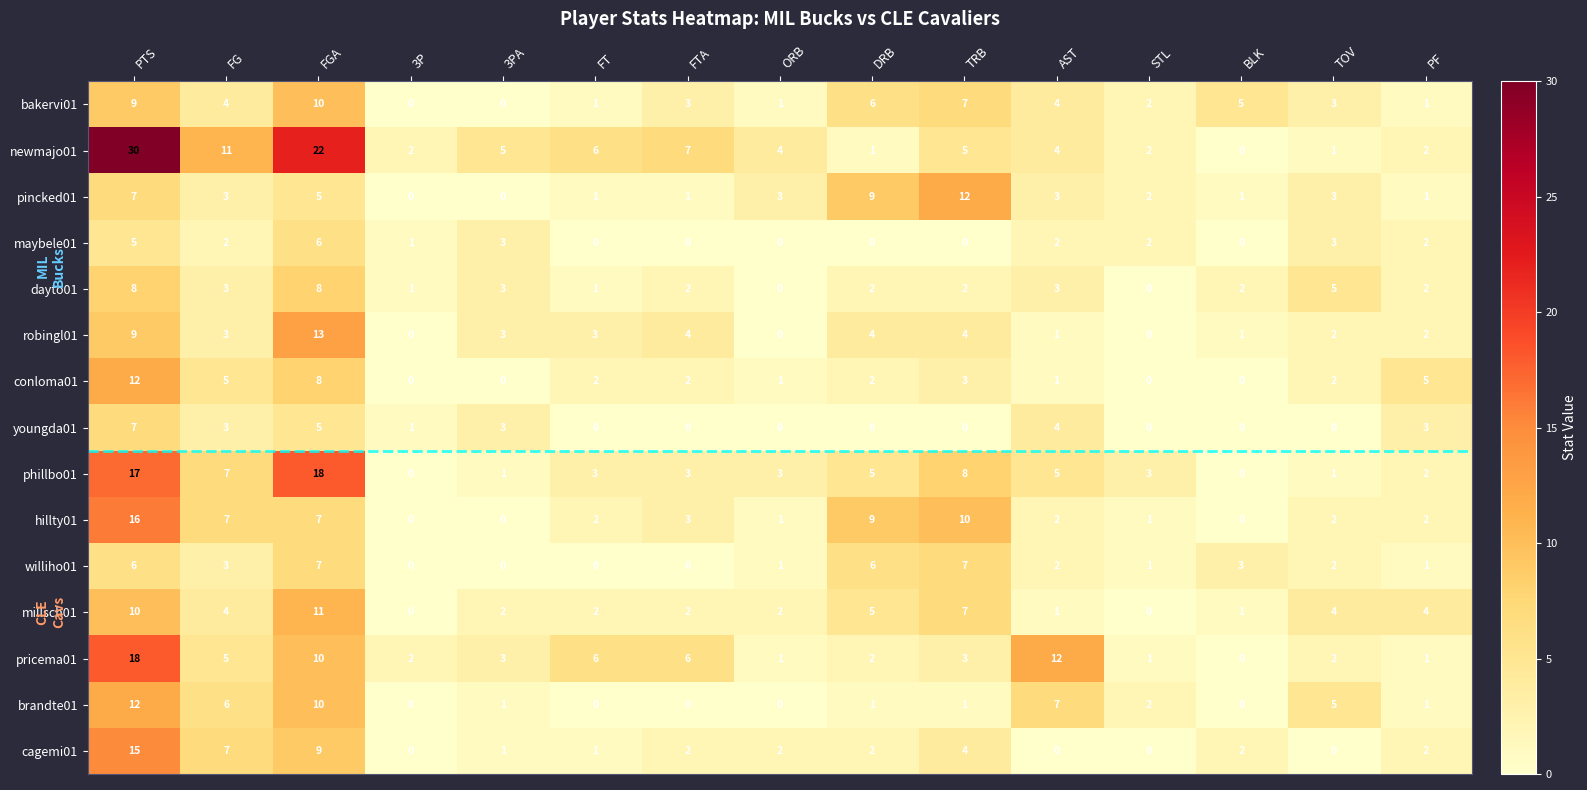

What is the sum of the dayto01 values at 3PA and DRB?

5